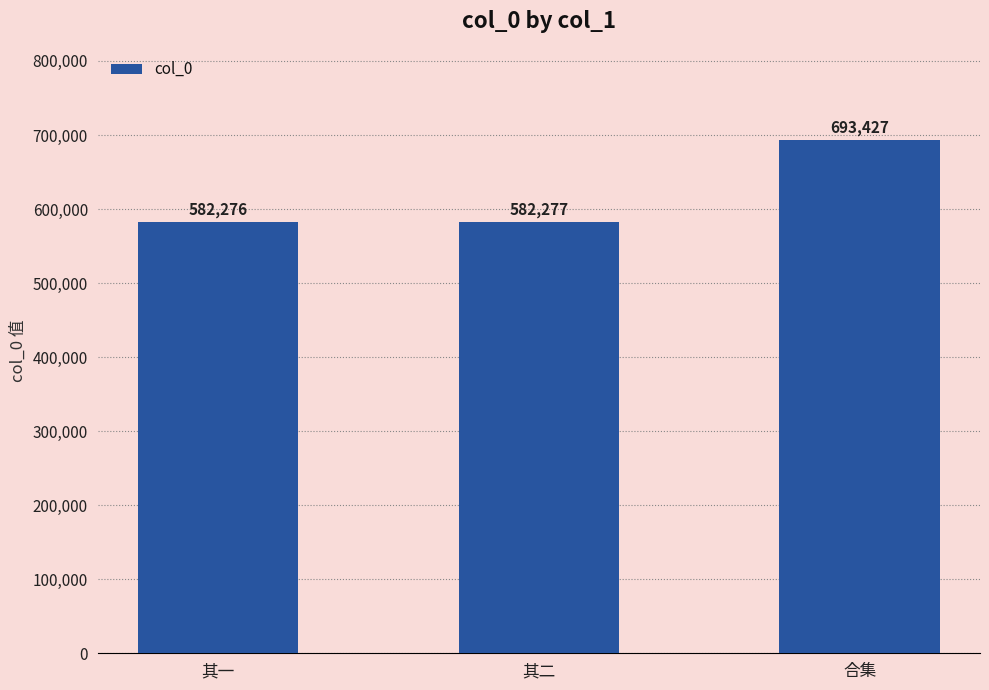

What is the sum of the values at 其一 and 合集?

1275703